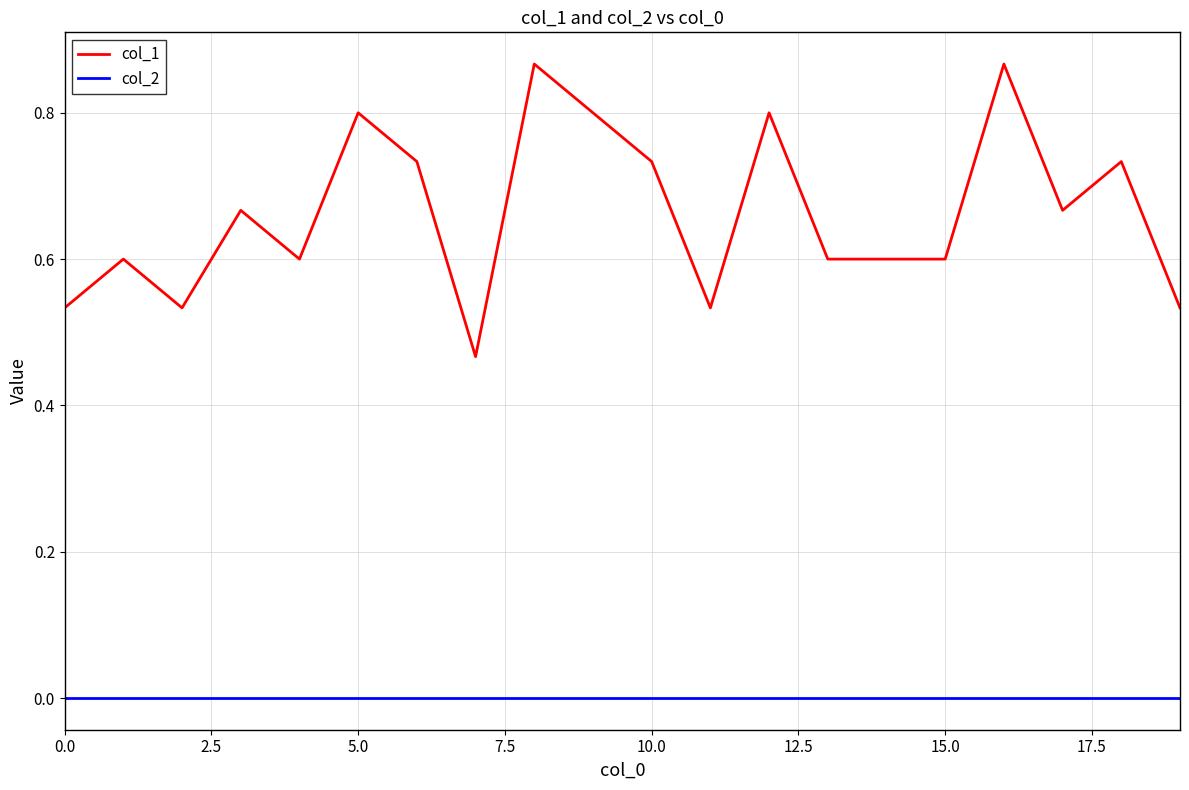

True or false: col_1 and col_2 intersect in this chart.

False